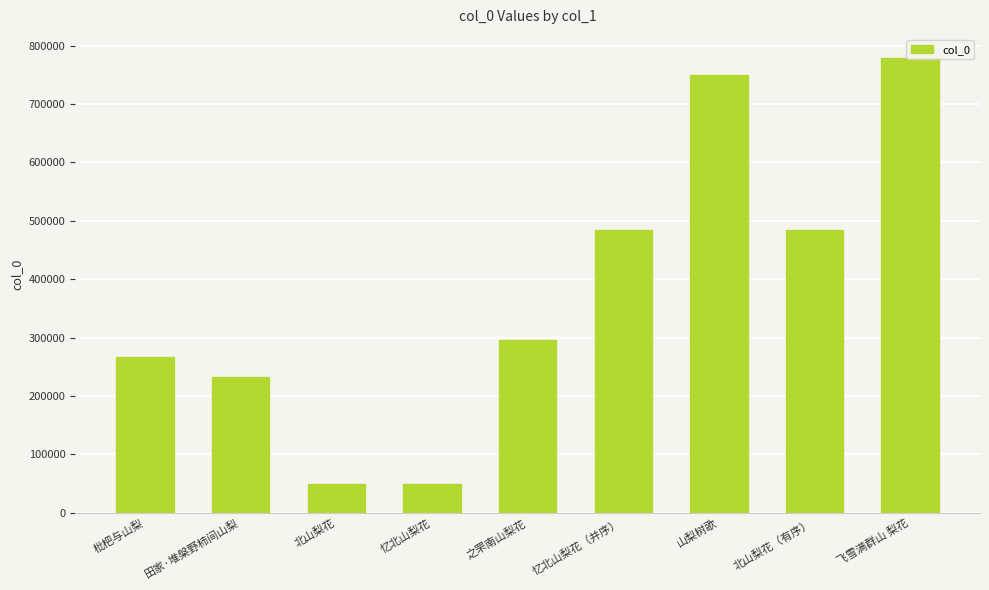

What is the value of the 8th bar from the left?

484292